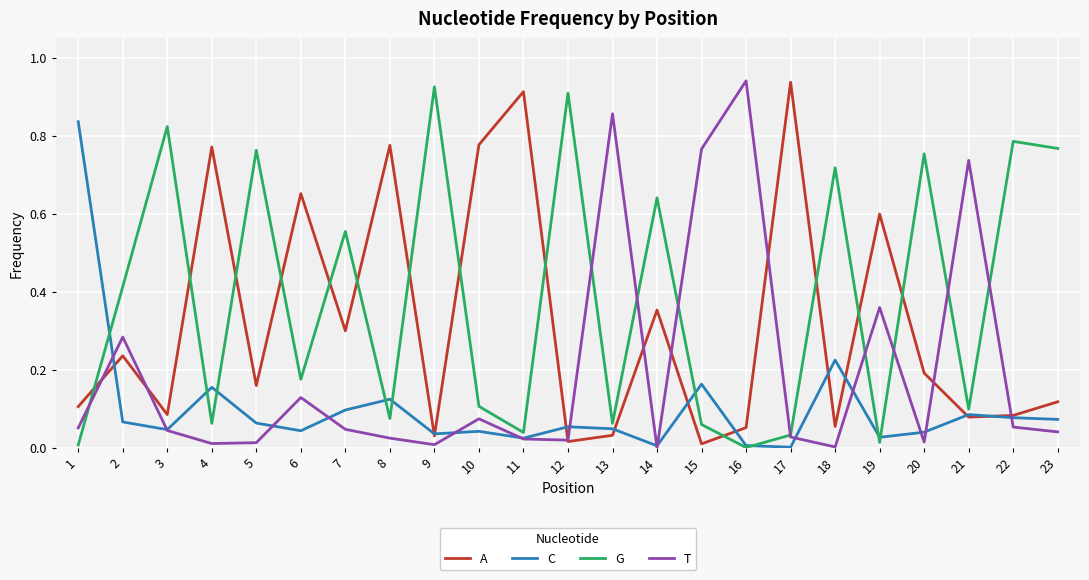

Which series has the largest total across all categories?

G